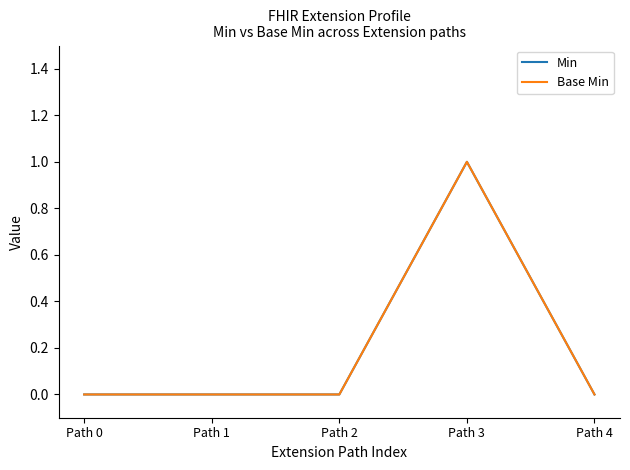

Is this an area chart (filled region under the line)?

No